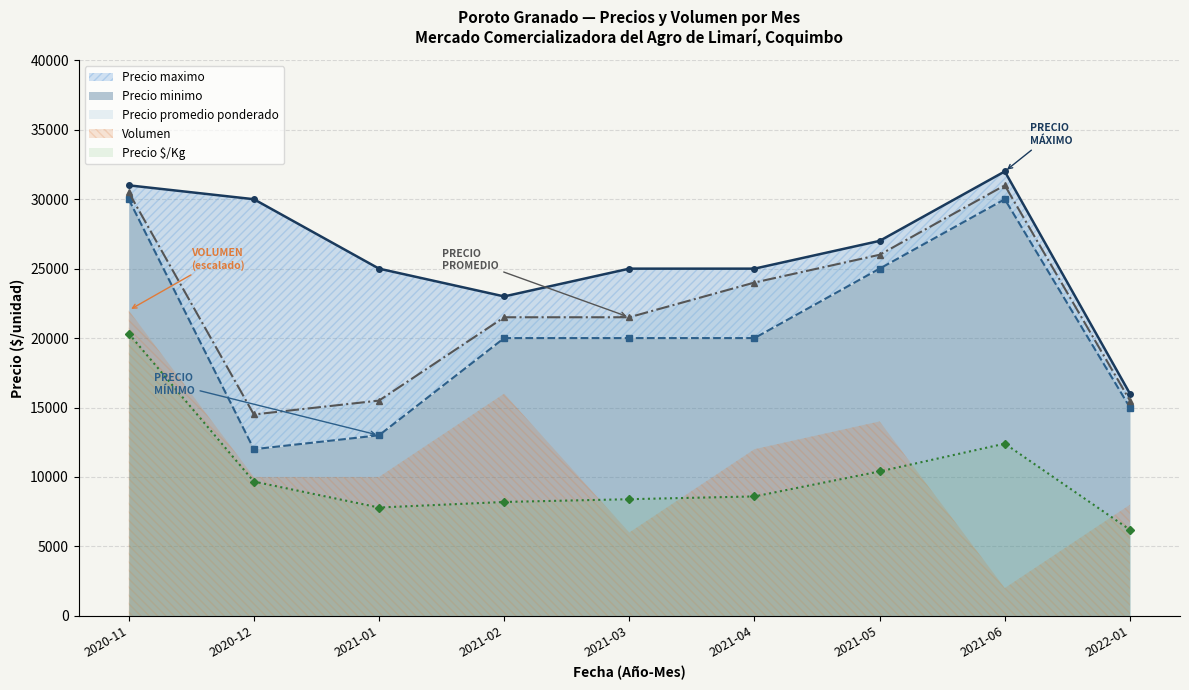

How many values in the Precio minimo series exceed 20000?

3